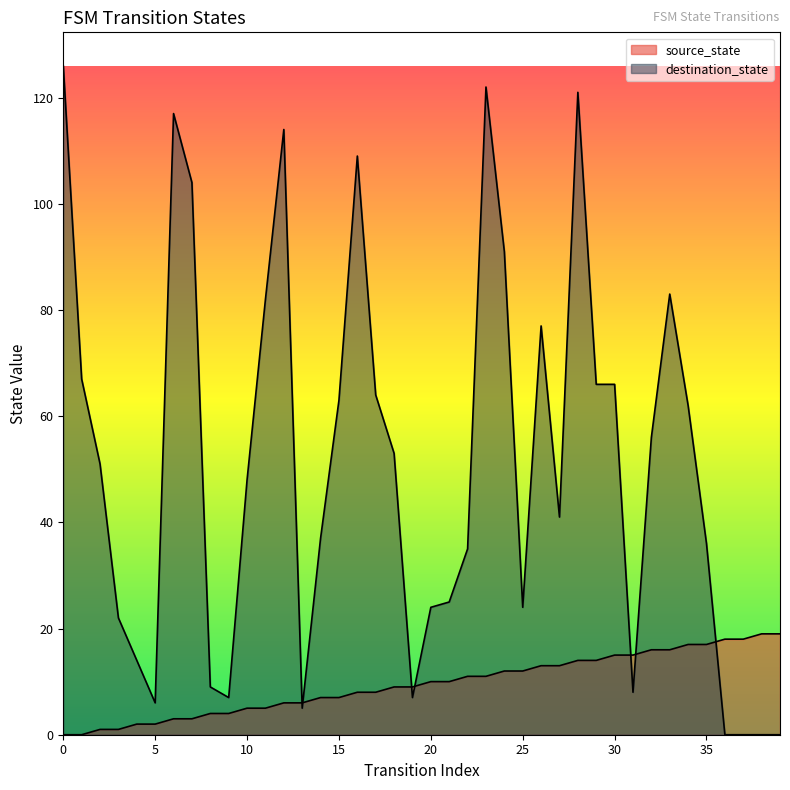

Is it true that destination_state equals 66 at 30?

True